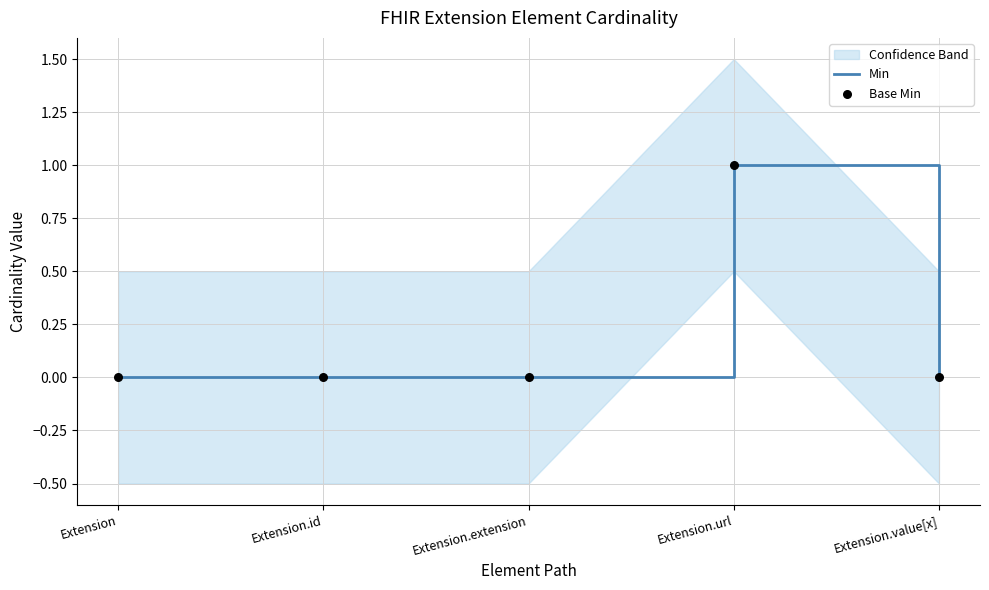

True or false: Min has a value of -1 at Extension.extension.

False